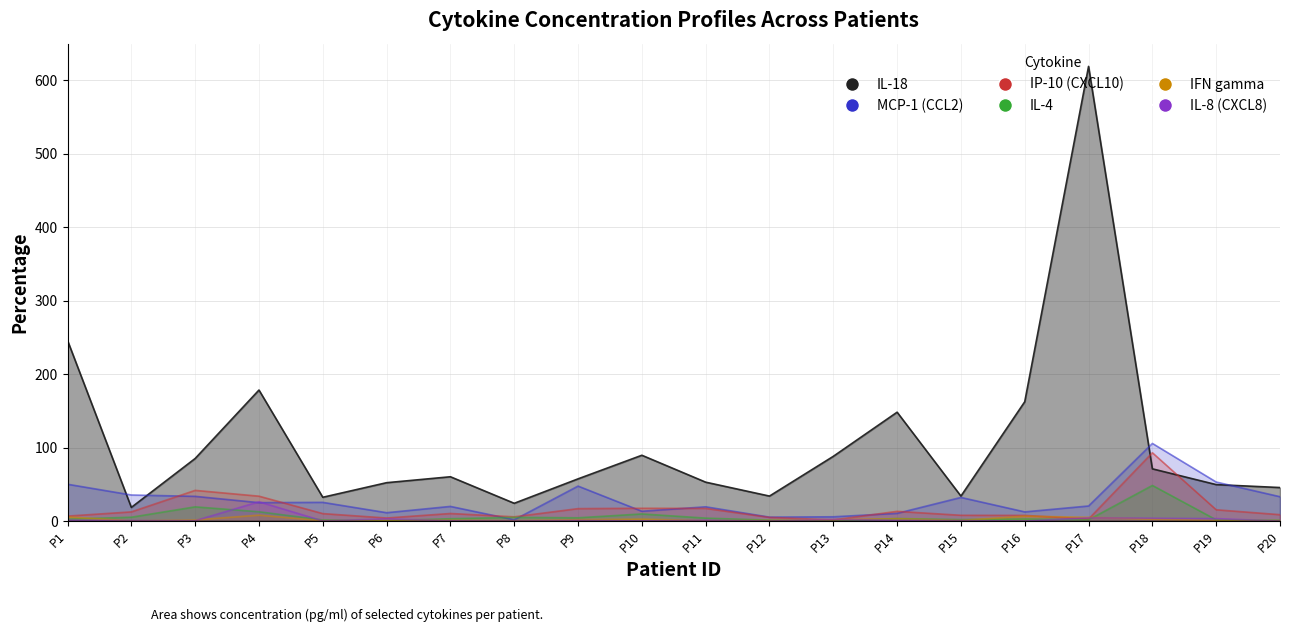

True or false: IL-8 (CXCL8) and MCP-1 (CCL2) cross at least once.

True